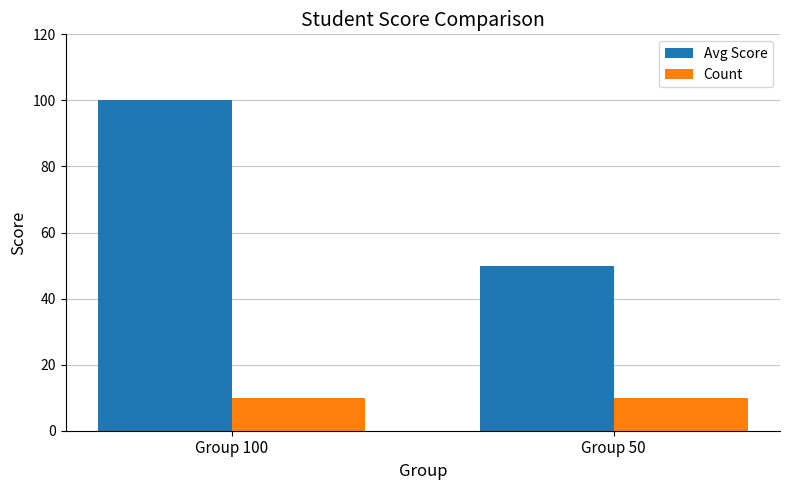

What is the difference between the highest and lowest values at Group 50?

40